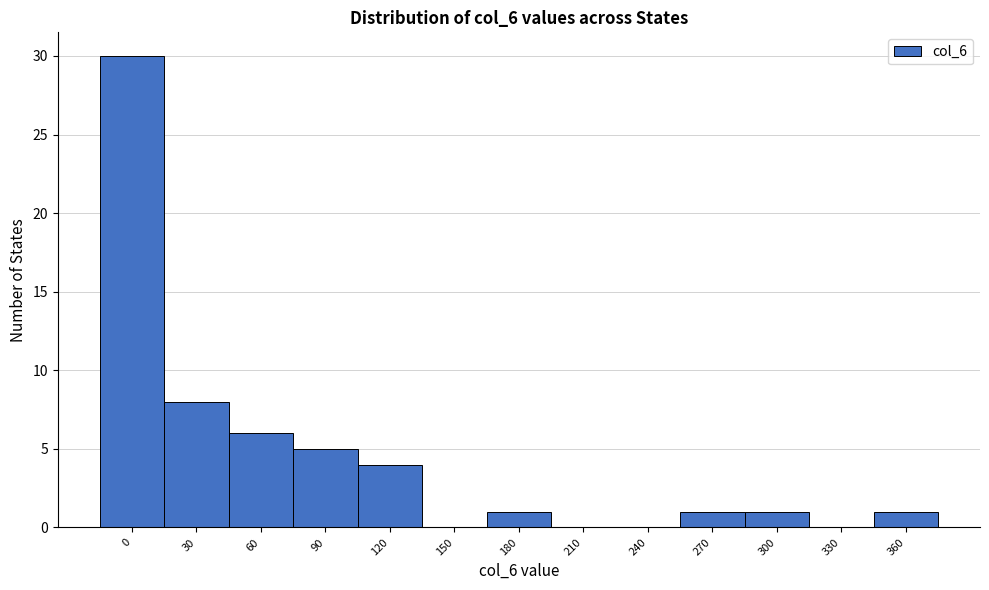

Reading left to right, transcribe all the data shown in this chart.

0=30	30=8	60=6	90=5	120=4	150=0	180=1	210=0	240=0	270=1	300=1	330=0	360=1